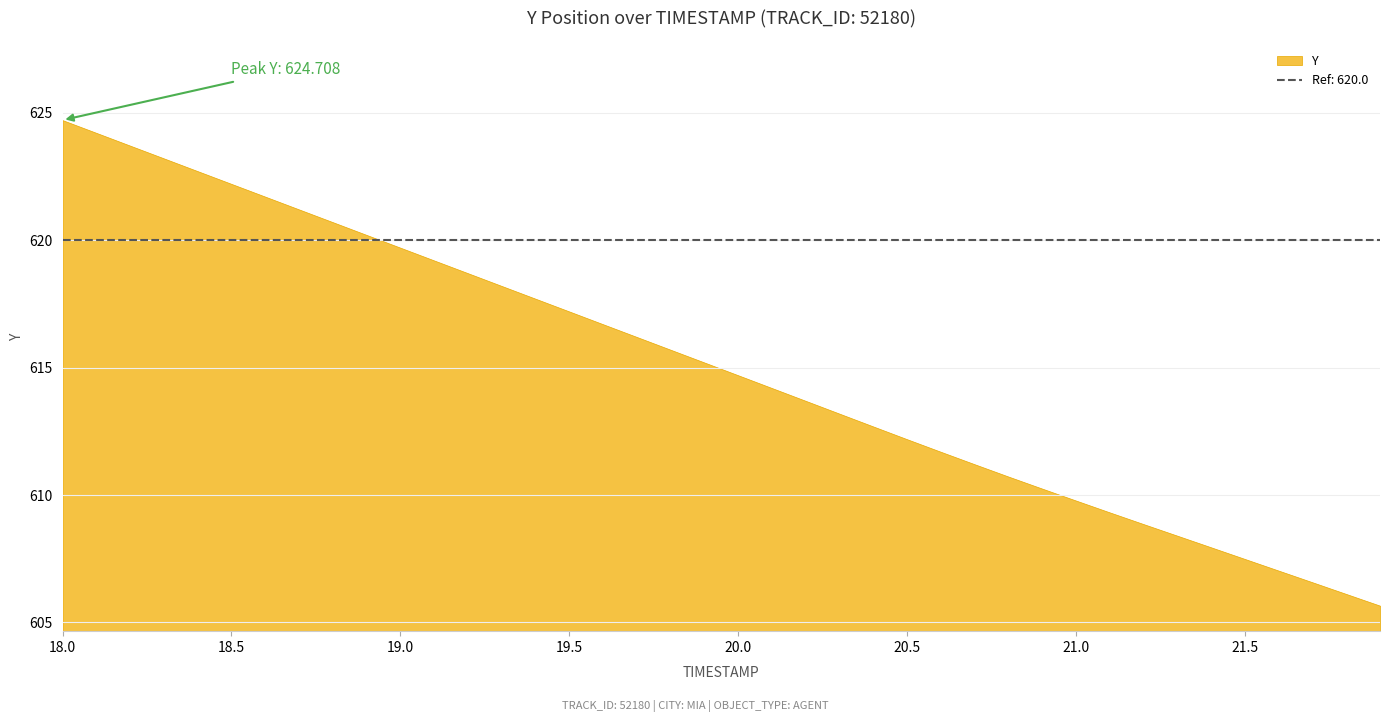

What is the label of the 11th point from the left?

19.0